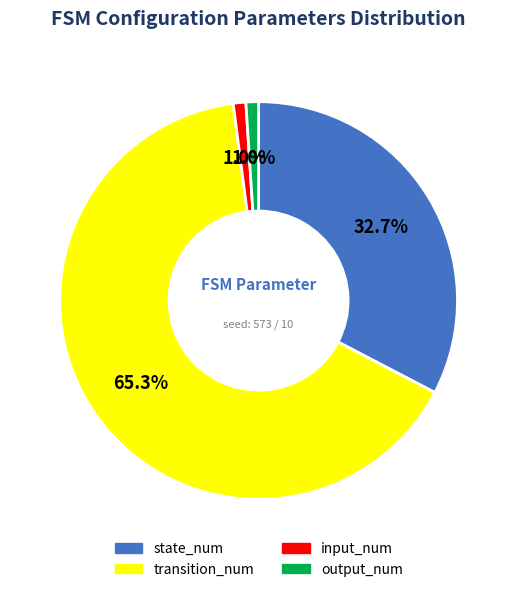

Which has a higher value, output_num or transition_num?

transition_num